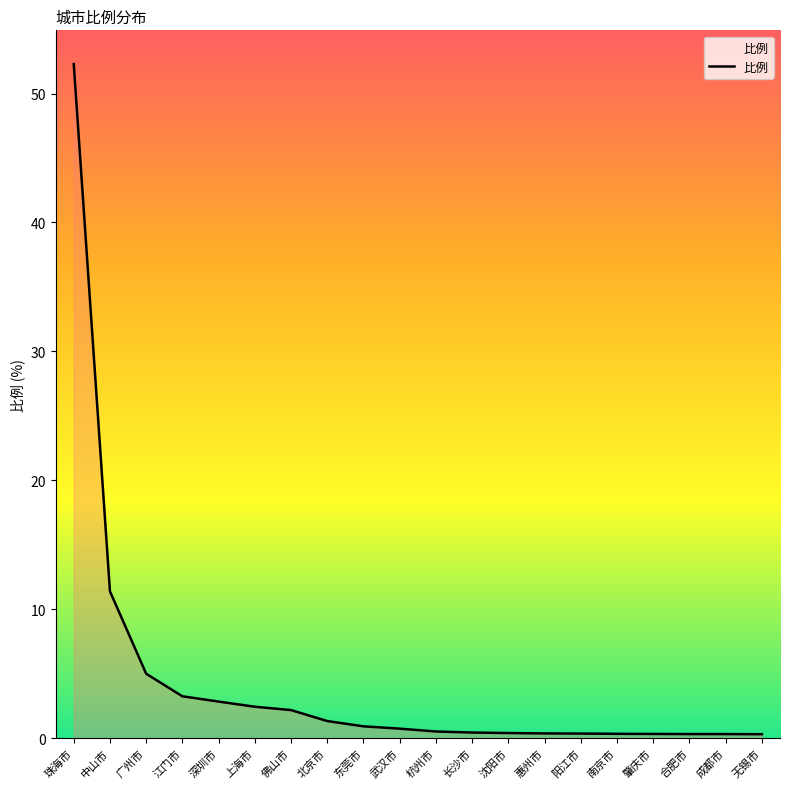

What is the approximate value at 上海市?

2.4